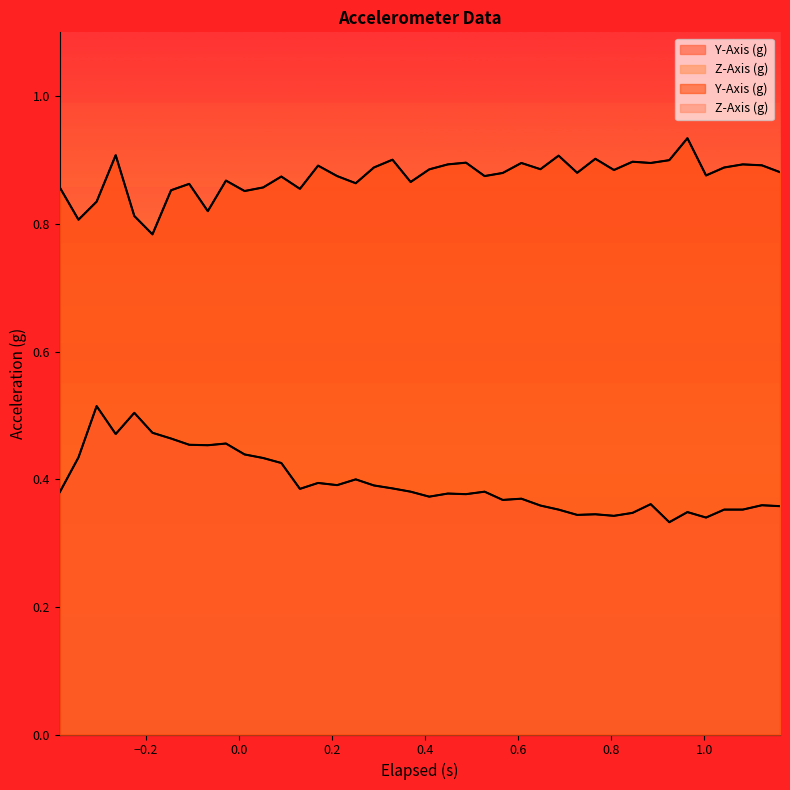

Does the chart have visible grid lines?

No